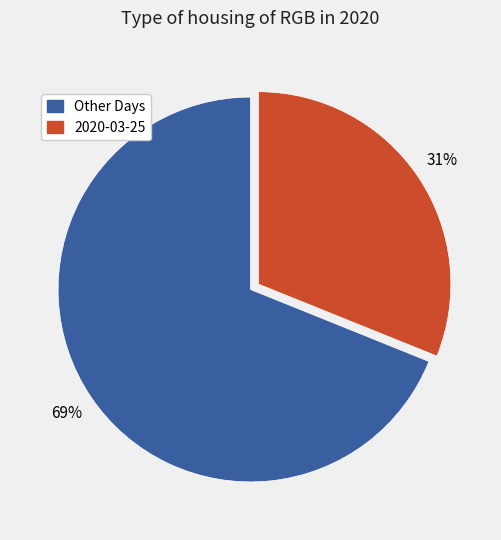

Does any single category account for the majority?

Yes